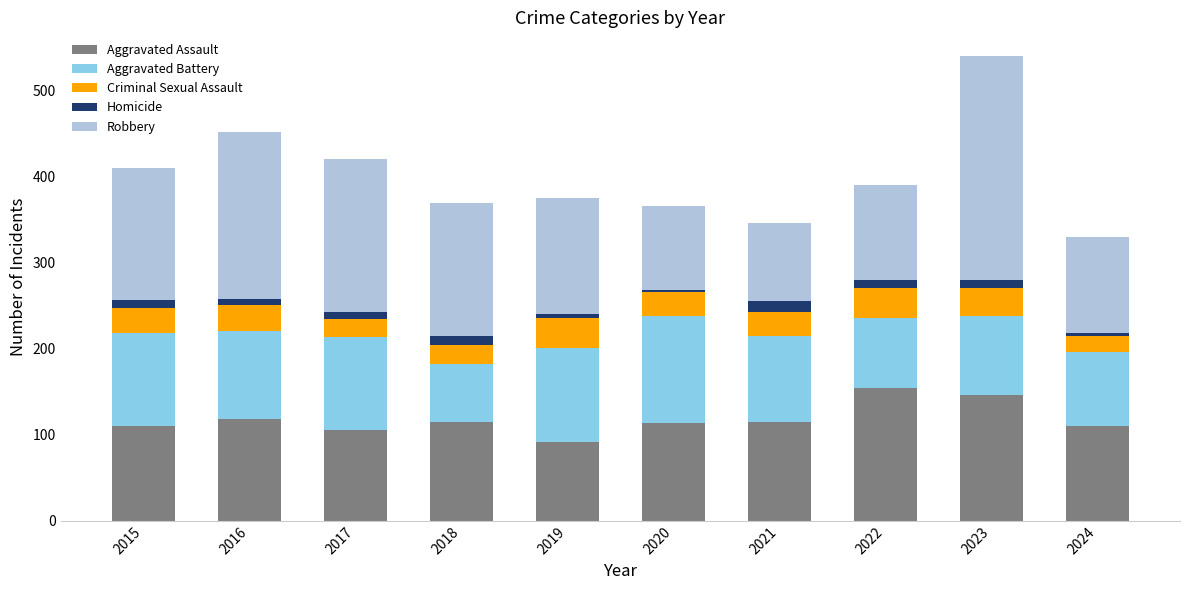

Are the bars grouped side by side (vs. stacked)?

No